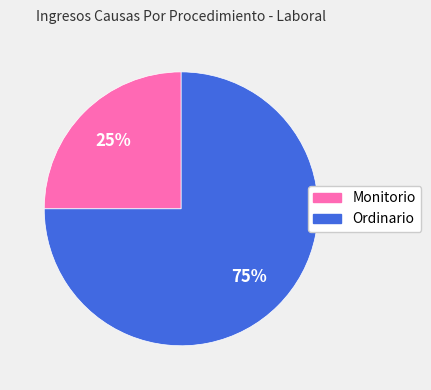

To the nearest percent, what is the difference between the largest and smallest slice percentages?

50%